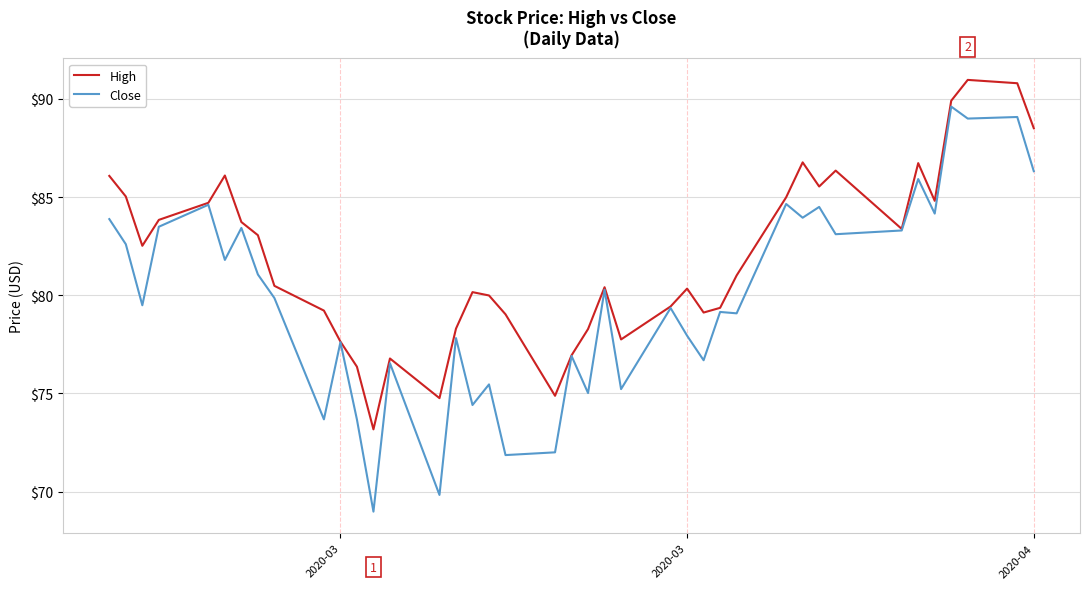

What is the smallest value displayed?

69.0